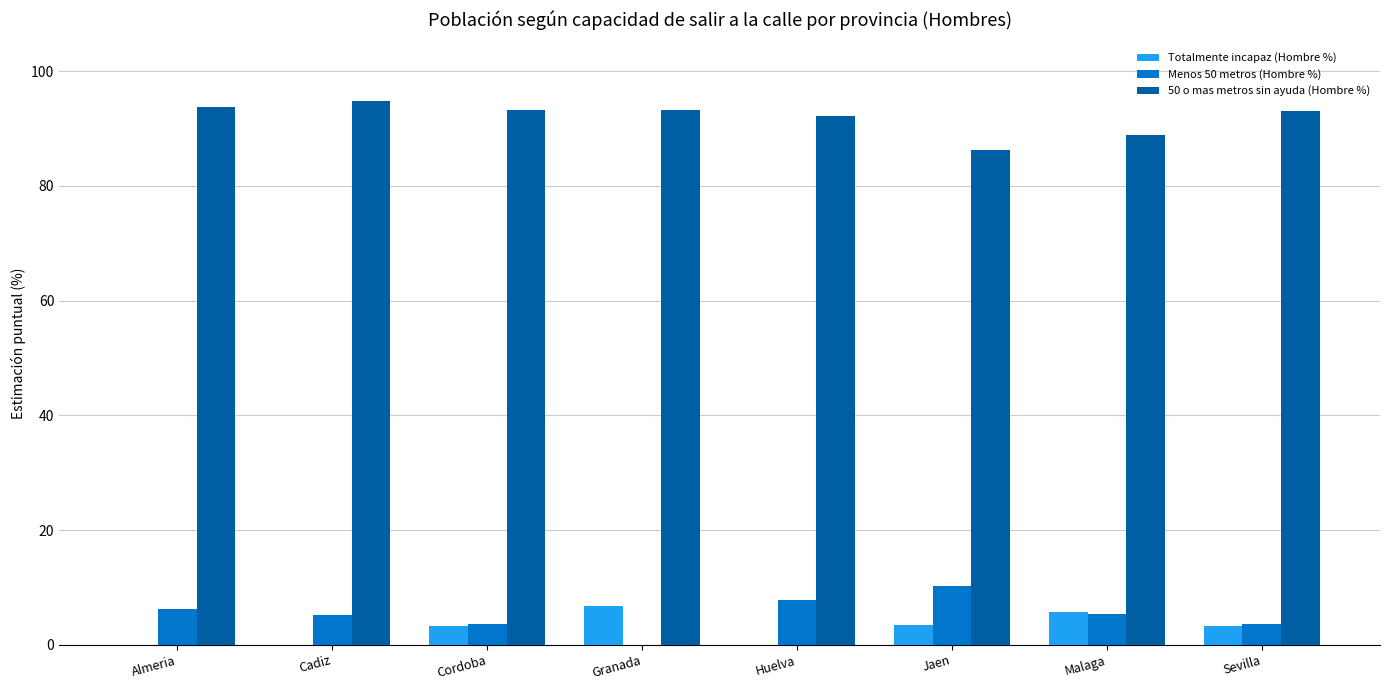

What is the sum of all Totalmente incapaz (Hombre %) values?

22.3